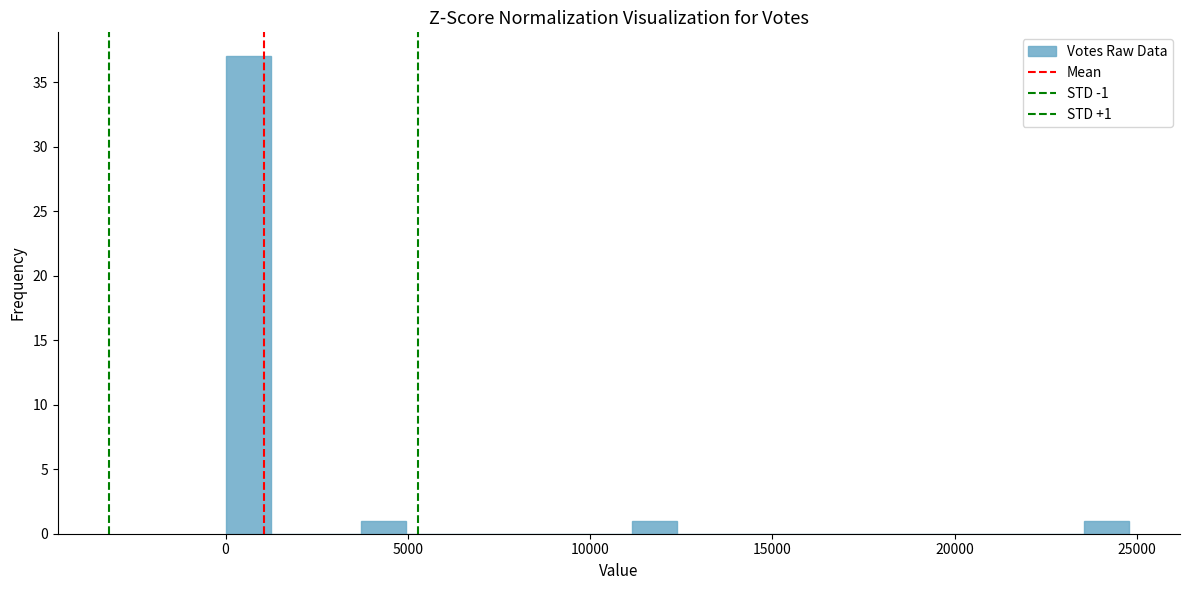

Read against the x-axis, roughly where is the centre of the tallest bar?

500